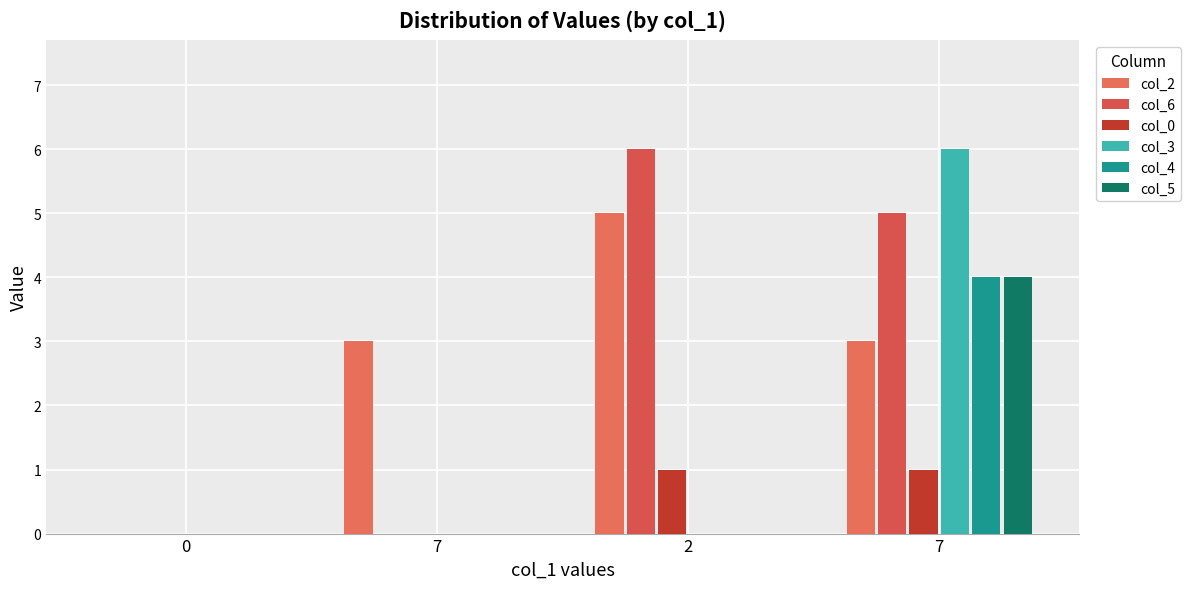

What are all the series names shown in the legend?

col_2, col_6, col_0, col_3, col_4, col_5